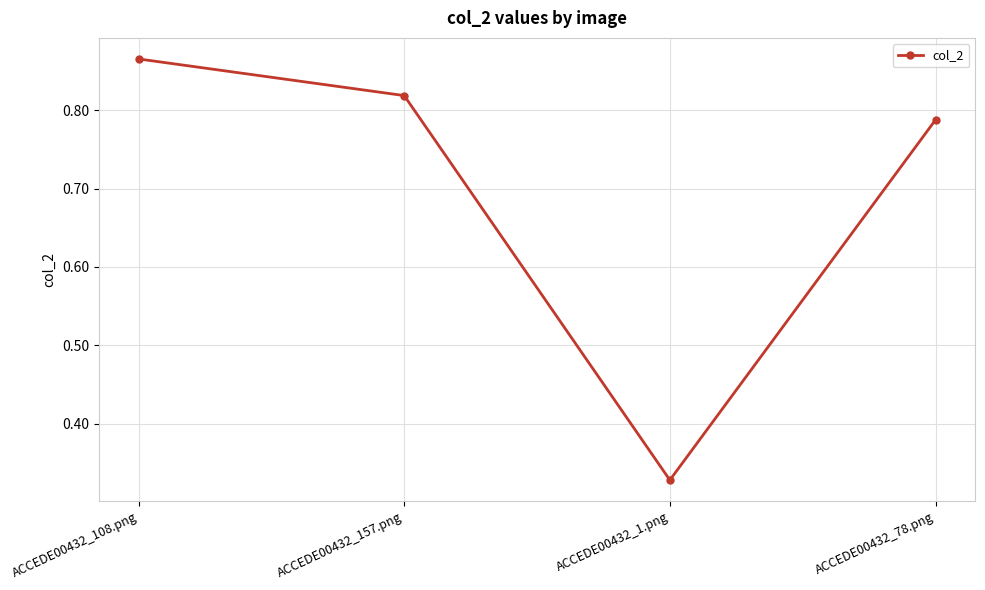

How many lines are shown in the chart?

1